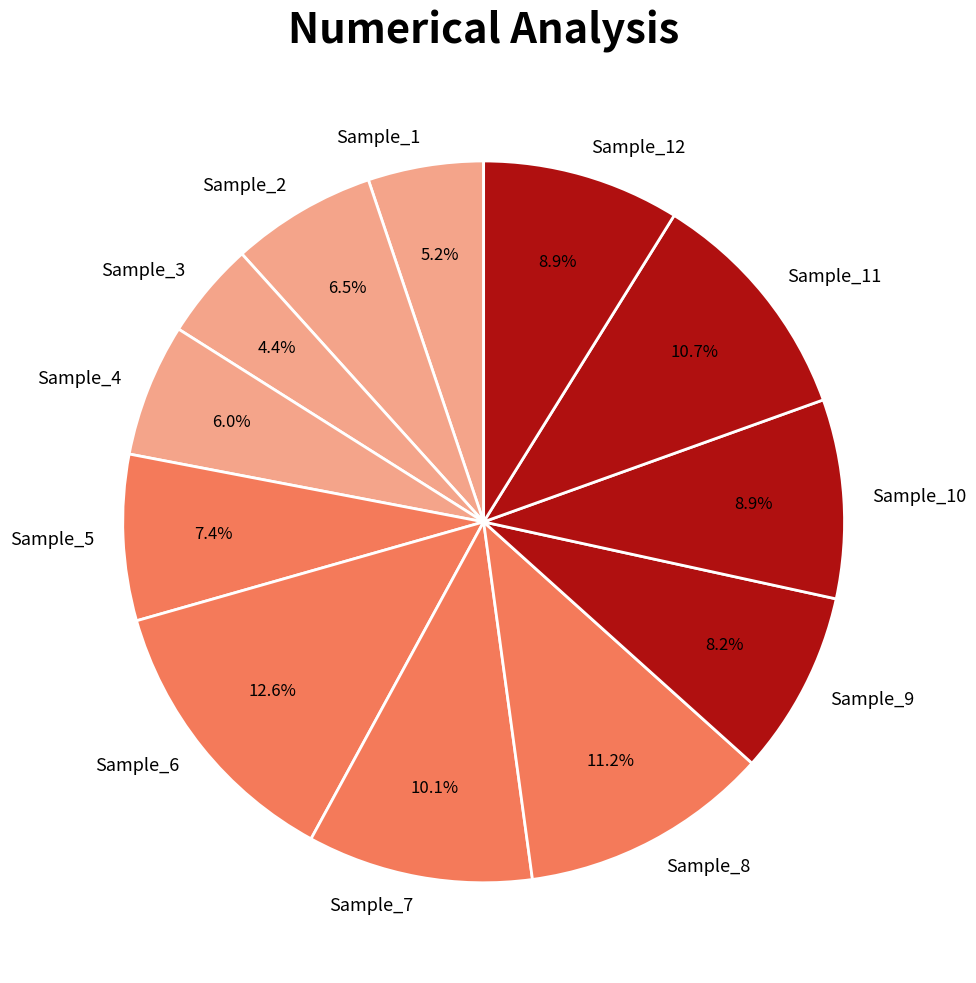

Which slice is the largest?

Sample_6